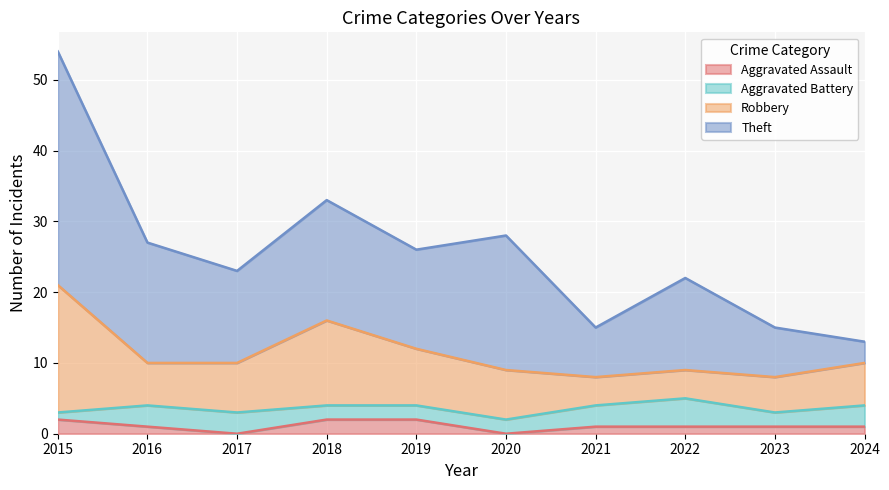

True or false: Robbery and Aggravated Assault cross at least once.

False